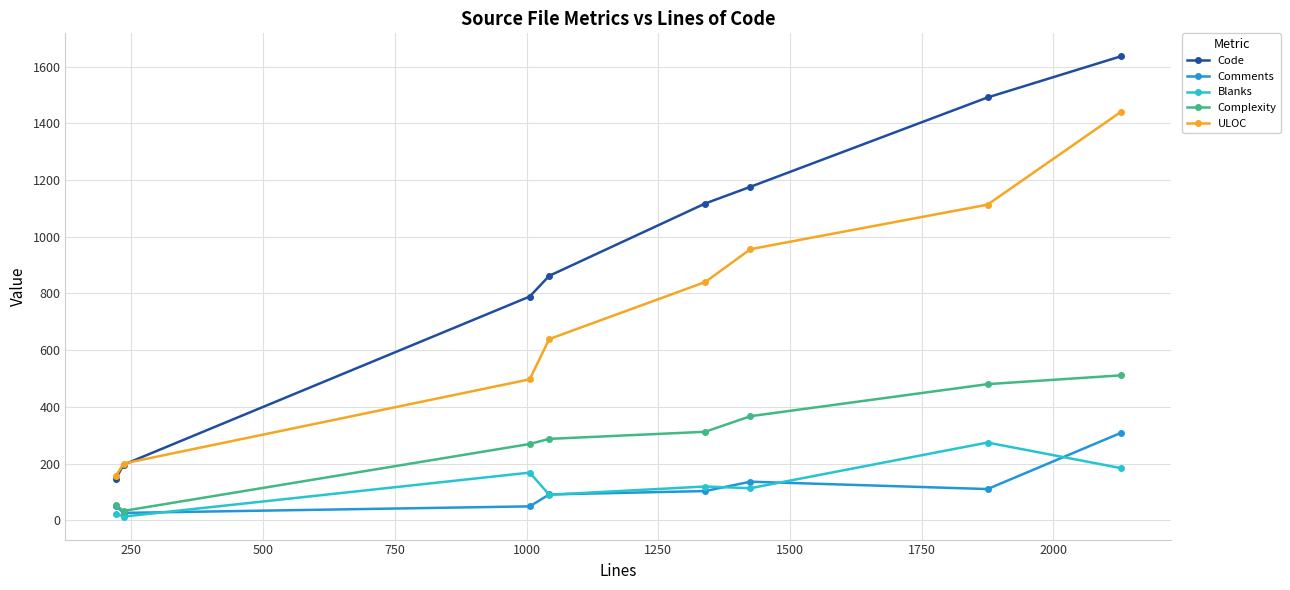

What is the minimum value for Complexity?

33